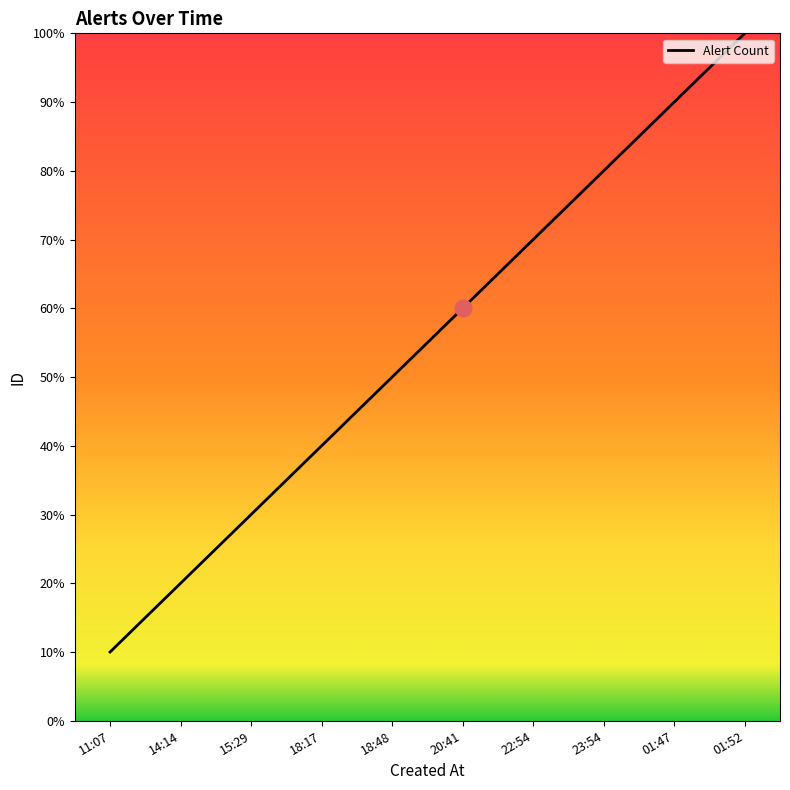

What position from the left is 23:54?

8